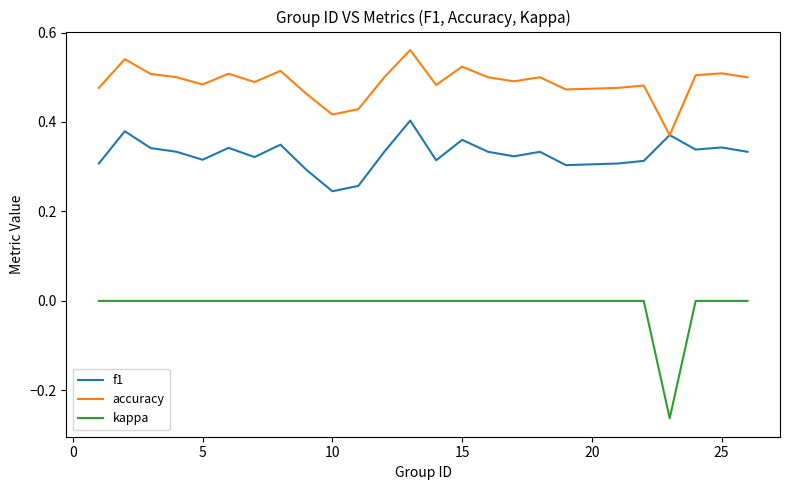

True or false: accuracy and kappa cross at least once.

False